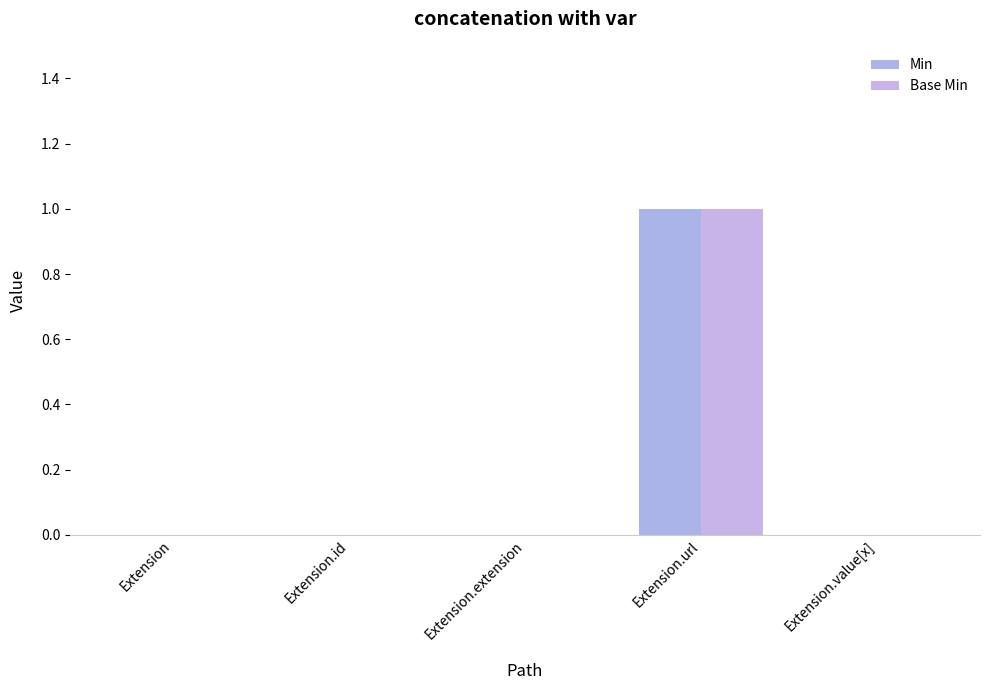

What position from the right is Extension.extension?

3